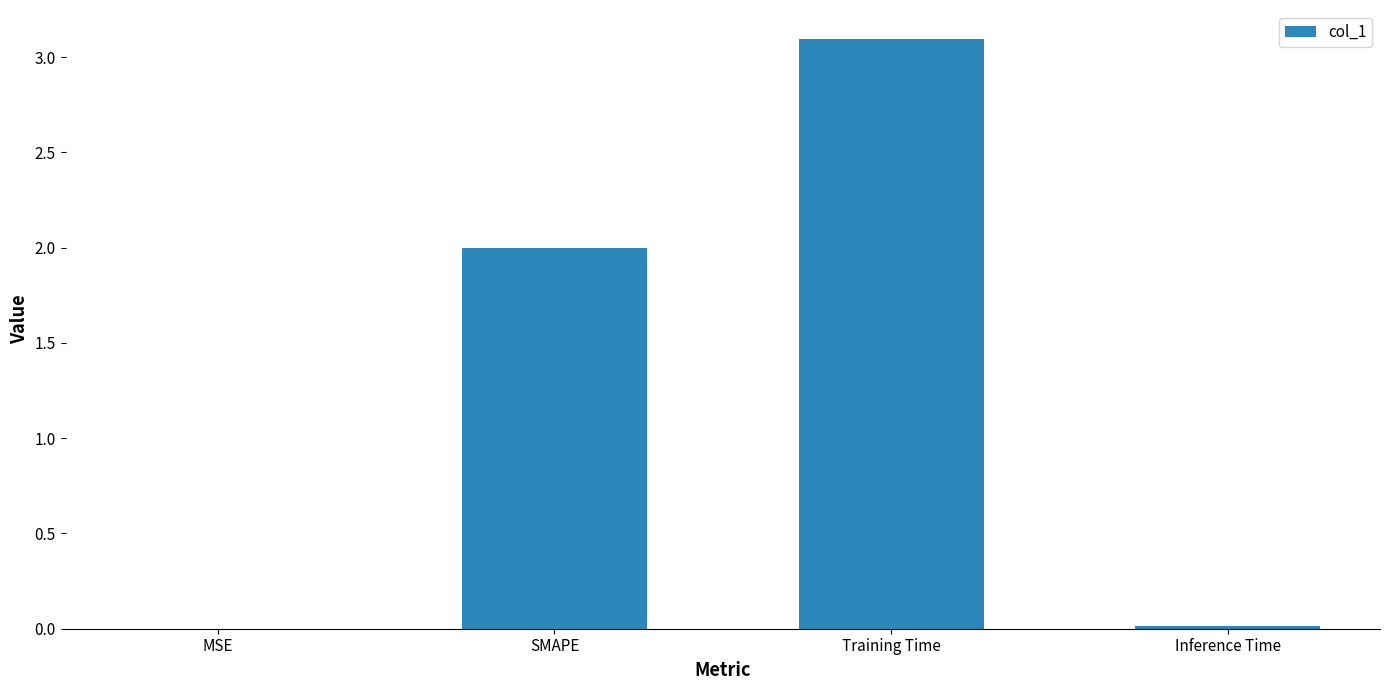

What is the sum of the values at Training Time and SMAPE?

5.1